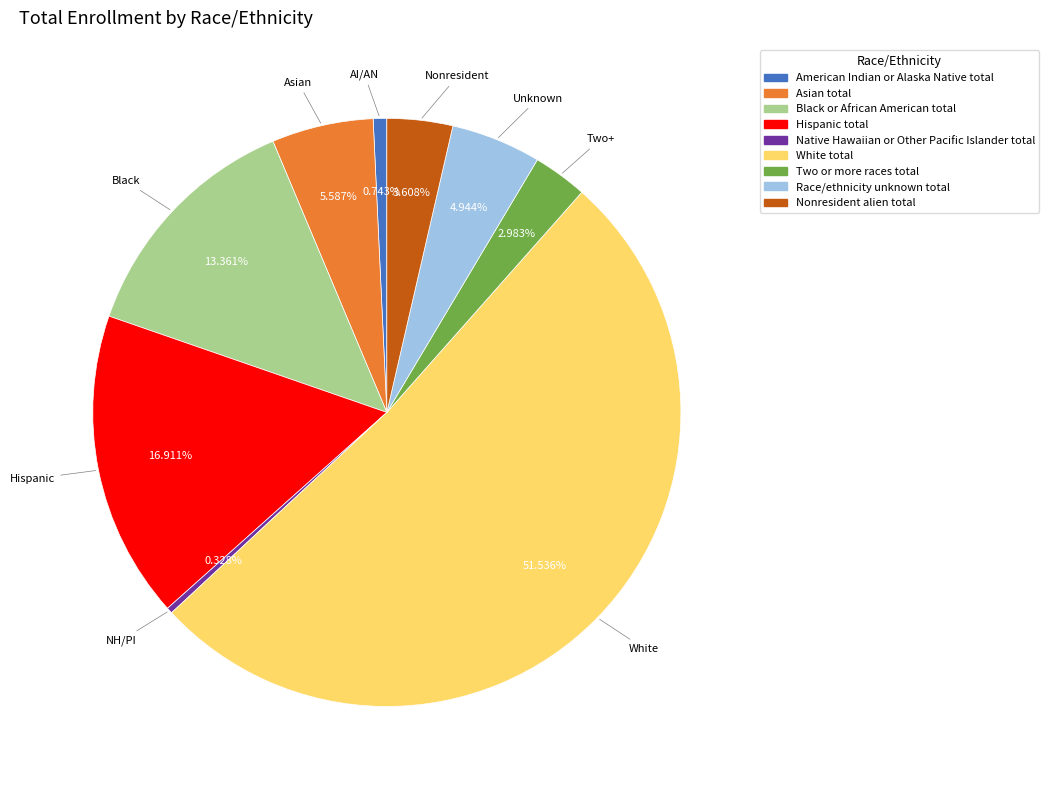

To the nearest percent, what percentage of the pie is Race/ethnicity unknown total?

5%